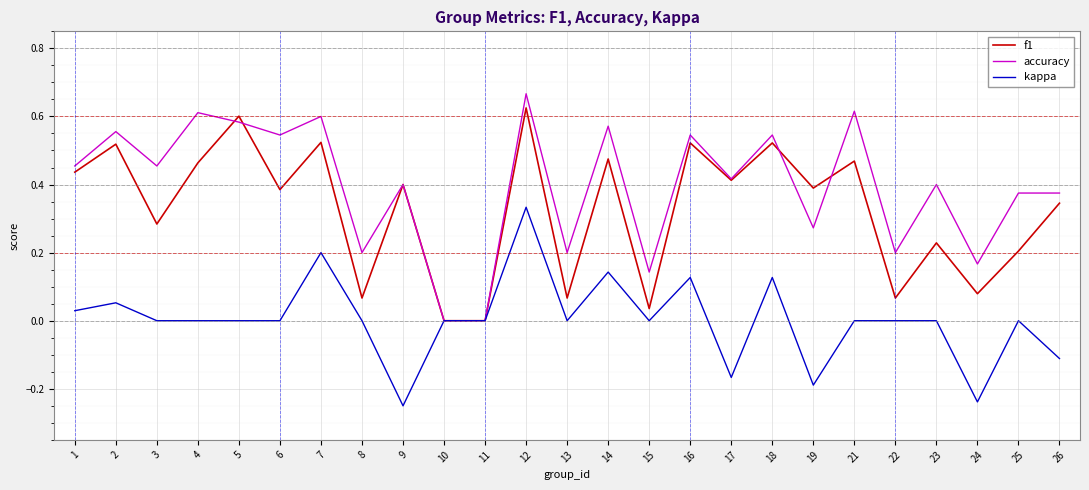

True or false: kappa has a value of -0.2 at 19.

True